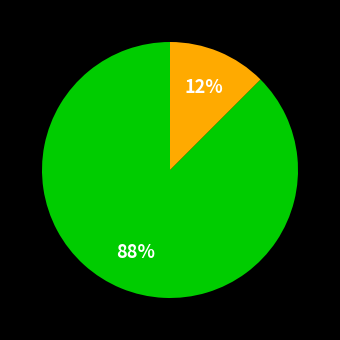

Is there a majority slice in this chart?

Yes